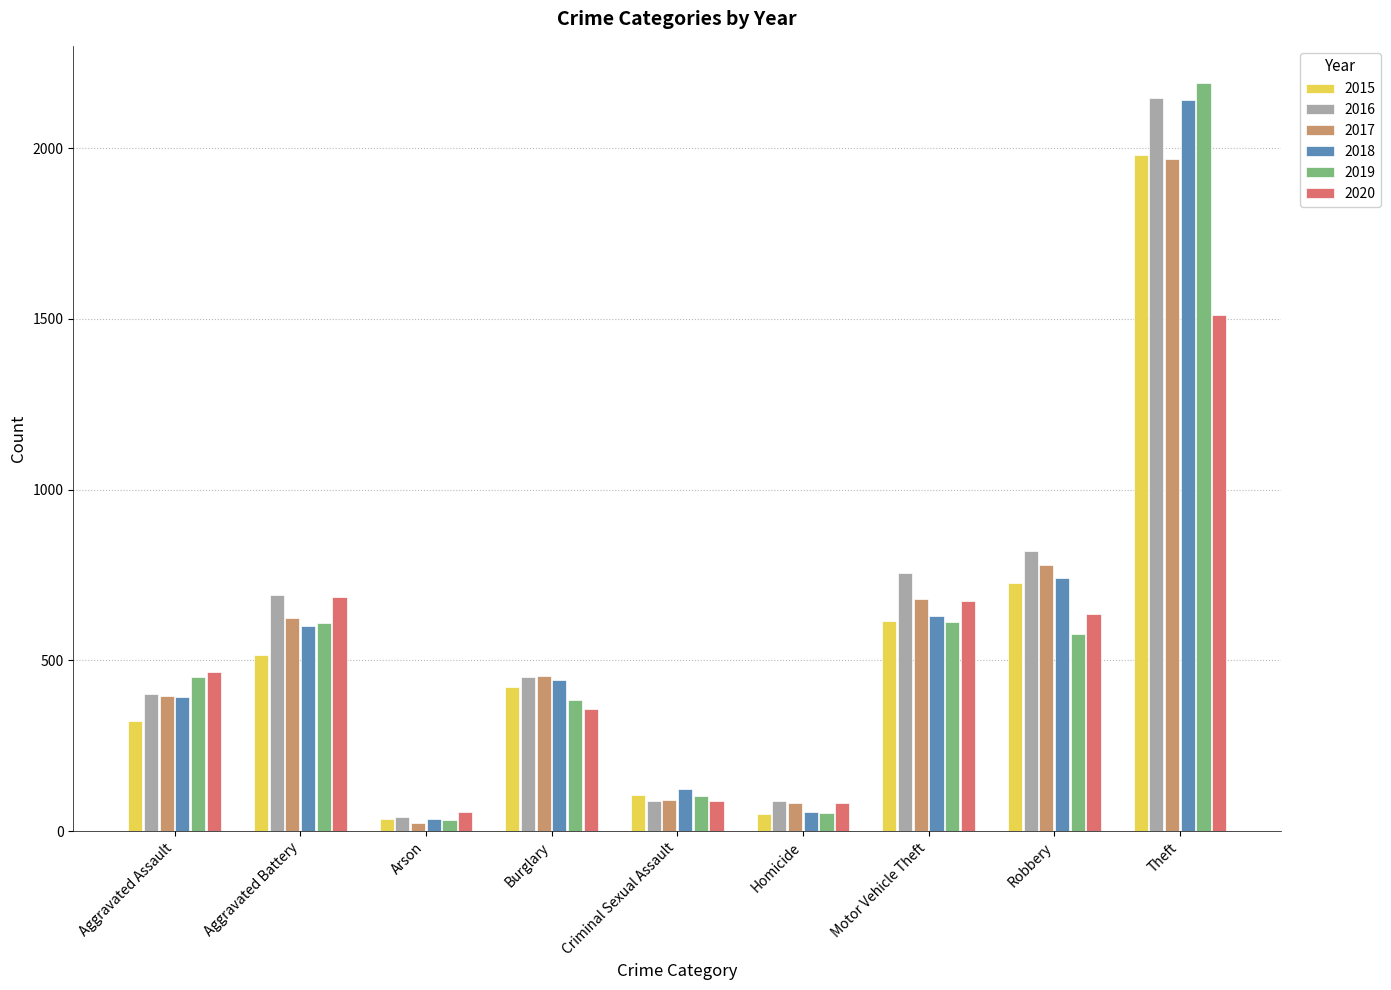

Is the value of 2015 at Burglary greater than the value of 2017 at Theft?

No